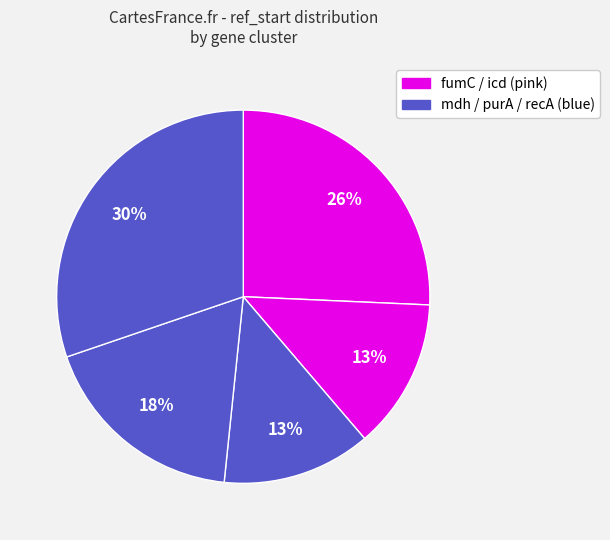

How many segments does this pie chart have?

5